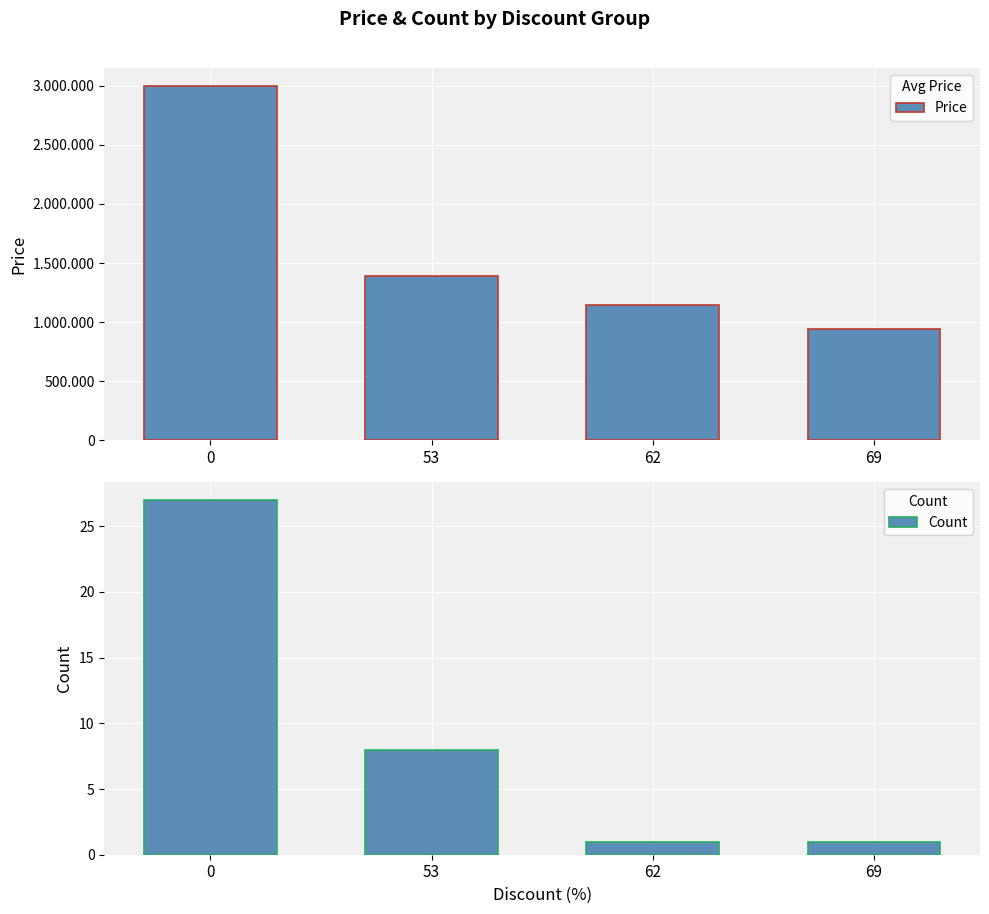

What is the maximum value for Price?

3000000